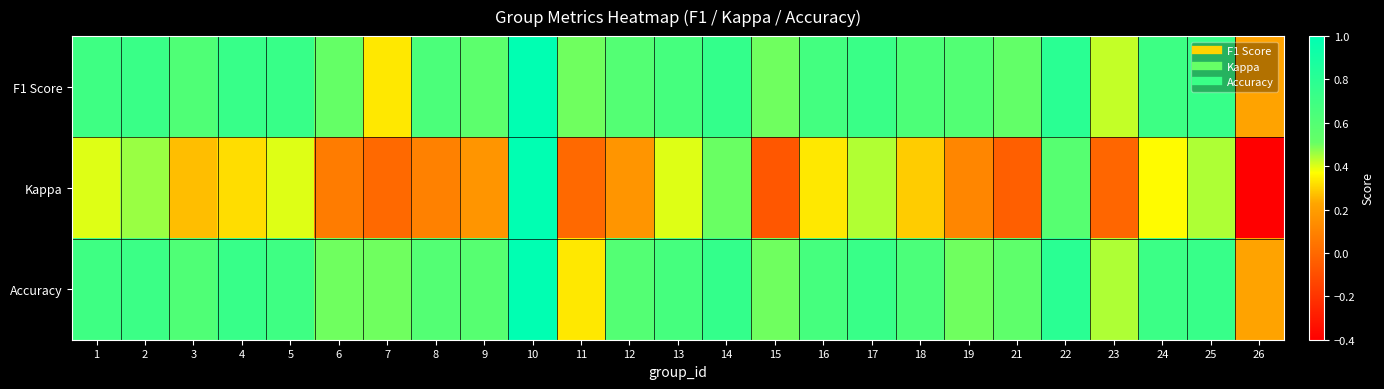

What is the greatest value displayed?

1.0